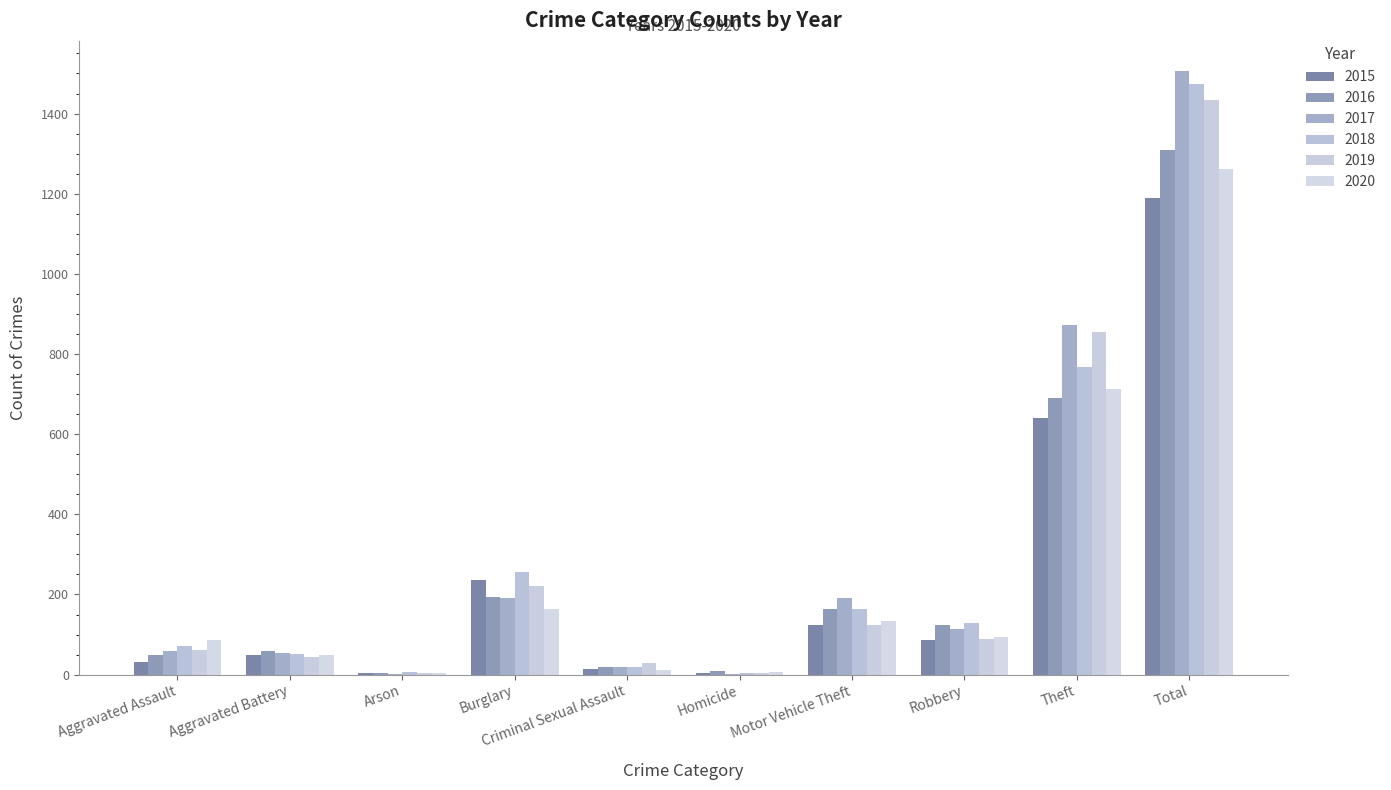

How many categories are shown in the chart?

10